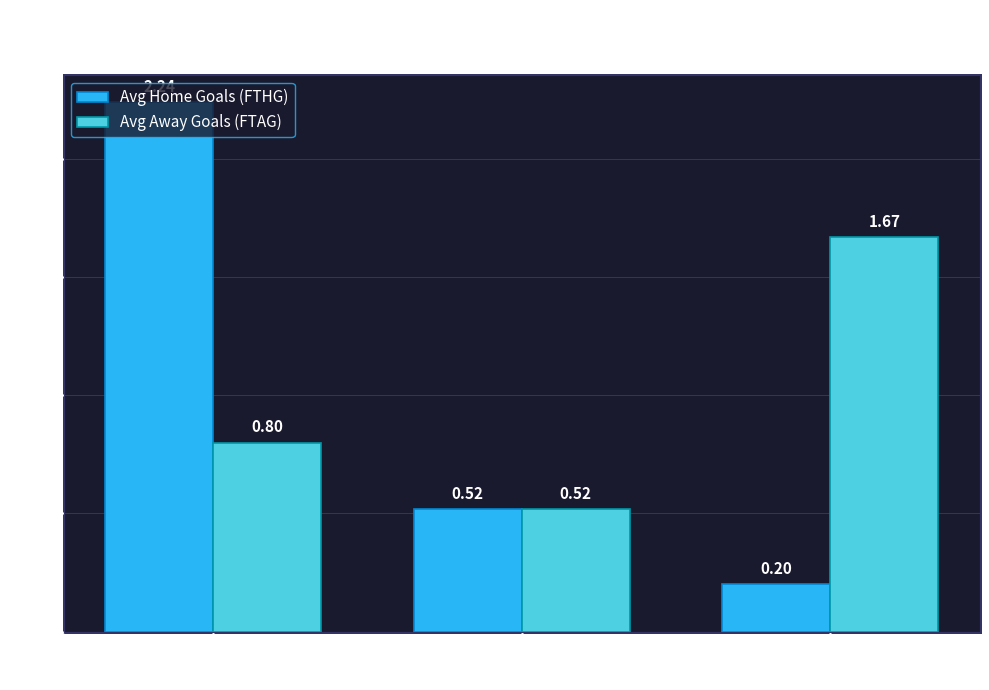

At which label is Avg Home Goals (FTHG) closest to 1?

Draw